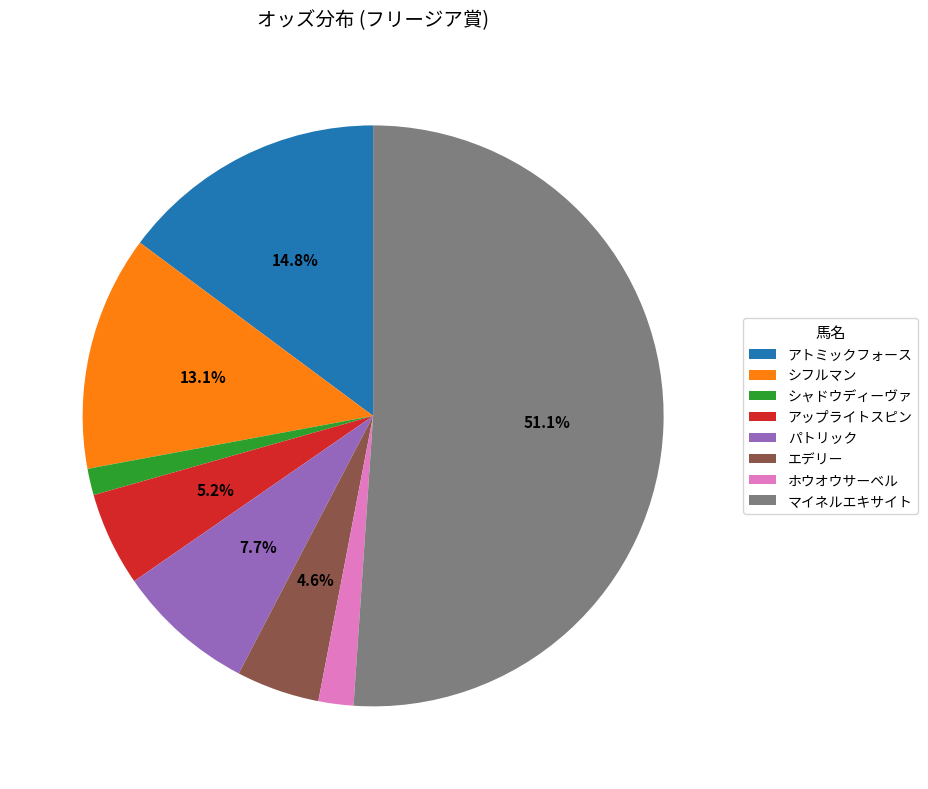

How many segments does this pie chart have?

8